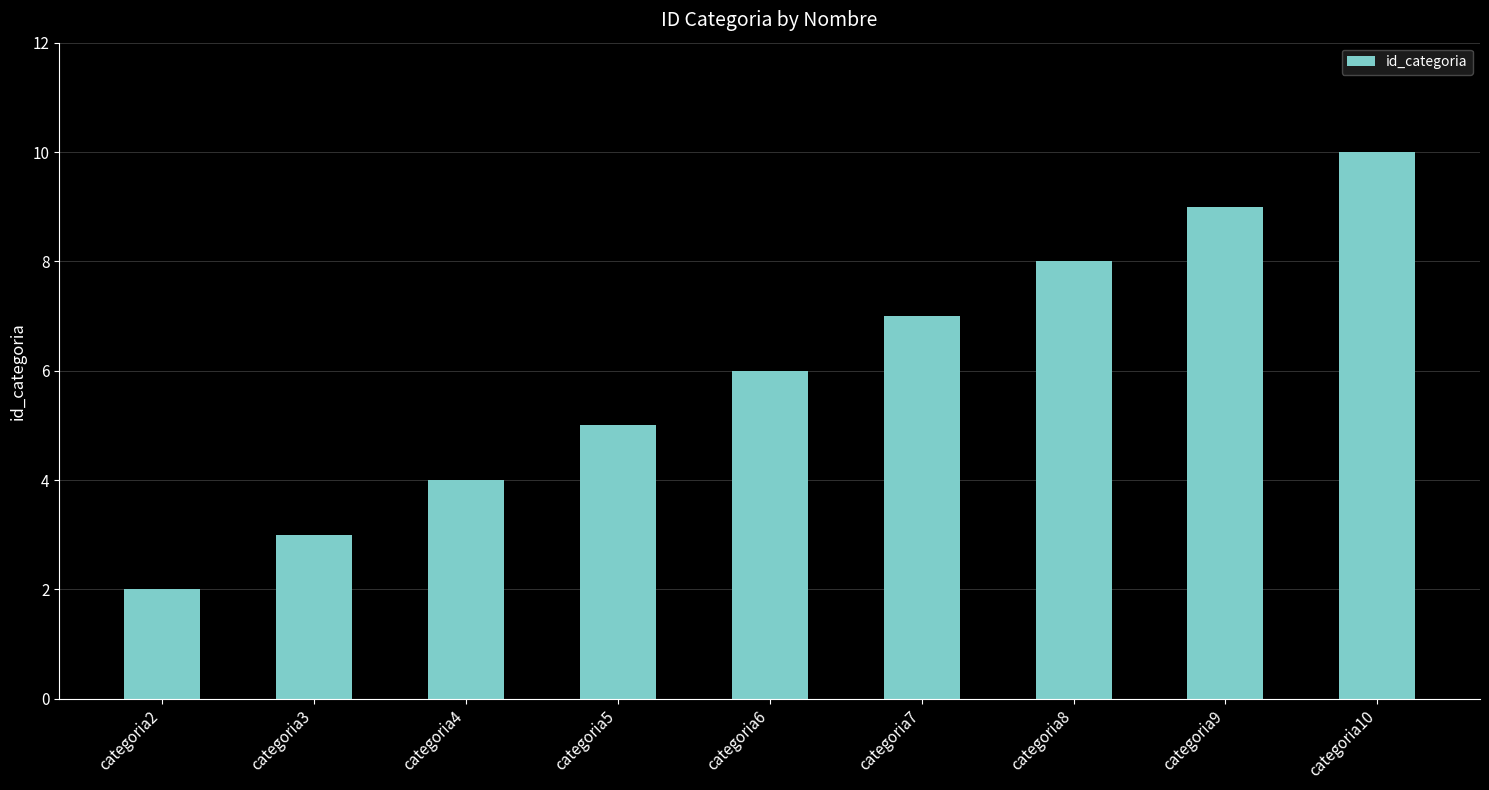

What is the change in value from categoria6 to categoria10?

+4